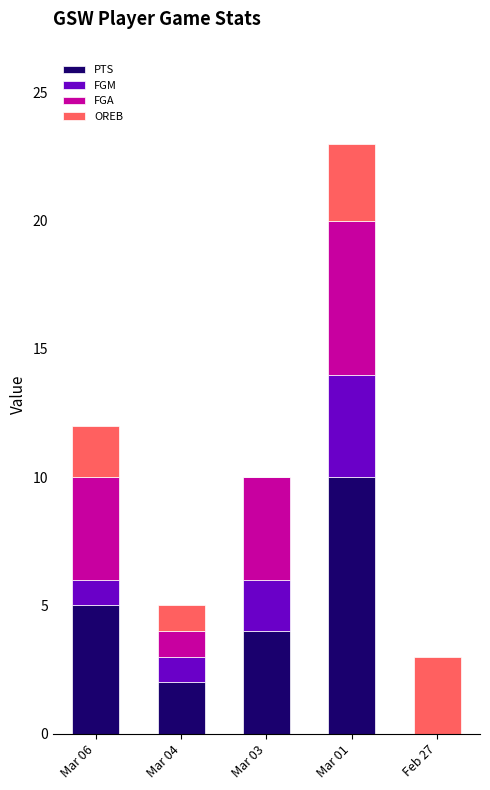

What are all the series names shown in the legend?

PTS, FGM, FGA, OREB